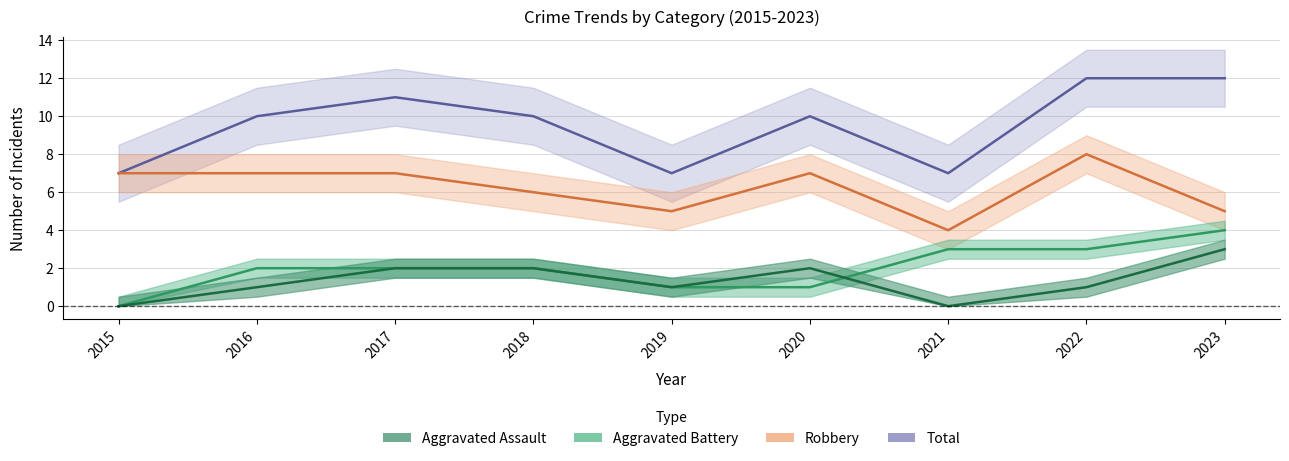

Reading right to left, transcribe all the data shown in this chart.

Aggravated Assault: 3	1	0	2	1	2	2	1	0
Aggravated Battery: 4	3	3	1	1	2	2	2	0
Robbery: 5	8	4	7	5	6	7	7	7
Total: 12	12	7	10	7	10	11	10	7